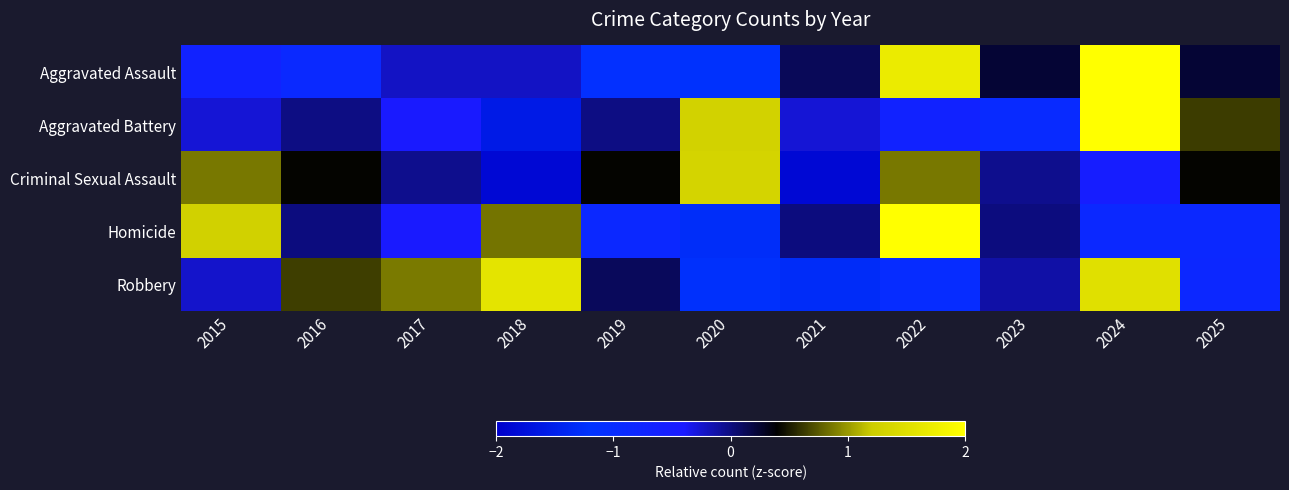

Reading right to left, list all the values displayed in this chart.

Aggravated Assault: 2025=0.2	2024=2.0	2023=0.2	2022=1.7	2021=0.1	2020=-1.2	2019=-1.1	2018=-0.2	2017=-0.2	2016=-0.9	2015=-0.7
Aggravated Battery: 2025=0.6	2024=2.2	2023=-0.9	2022=-0.7	2021=-0.3	2020=1.3	2019=-0.0	2018=-1.6	2017=-0.4	2016=-0.0	2015=-0.3
Criminal Sexual Assault: 2025=0.4	2024=-0.5	2023=-0.0	2022=0.9	2021=-1.9	2020=1.3	2019=0.4	2018=-1.9	2017=-0.0	2016=0.4	2015=0.9
Homicide: 2025=-0.9	2024=-0.9	2023=0.0	2022=2.1	2021=0.0	2020=-1.3	2019=-0.9	2018=0.9	2017=-0.4	2016=0.0	2015=1.3
Robbery: 2025=-0.8	2024=1.5	2023=-0.1	2022=-1.0	2021=-1.3	2020=-1.2	2019=0.1	2018=1.6	2017=0.9	2016=0.6	2015=-0.2